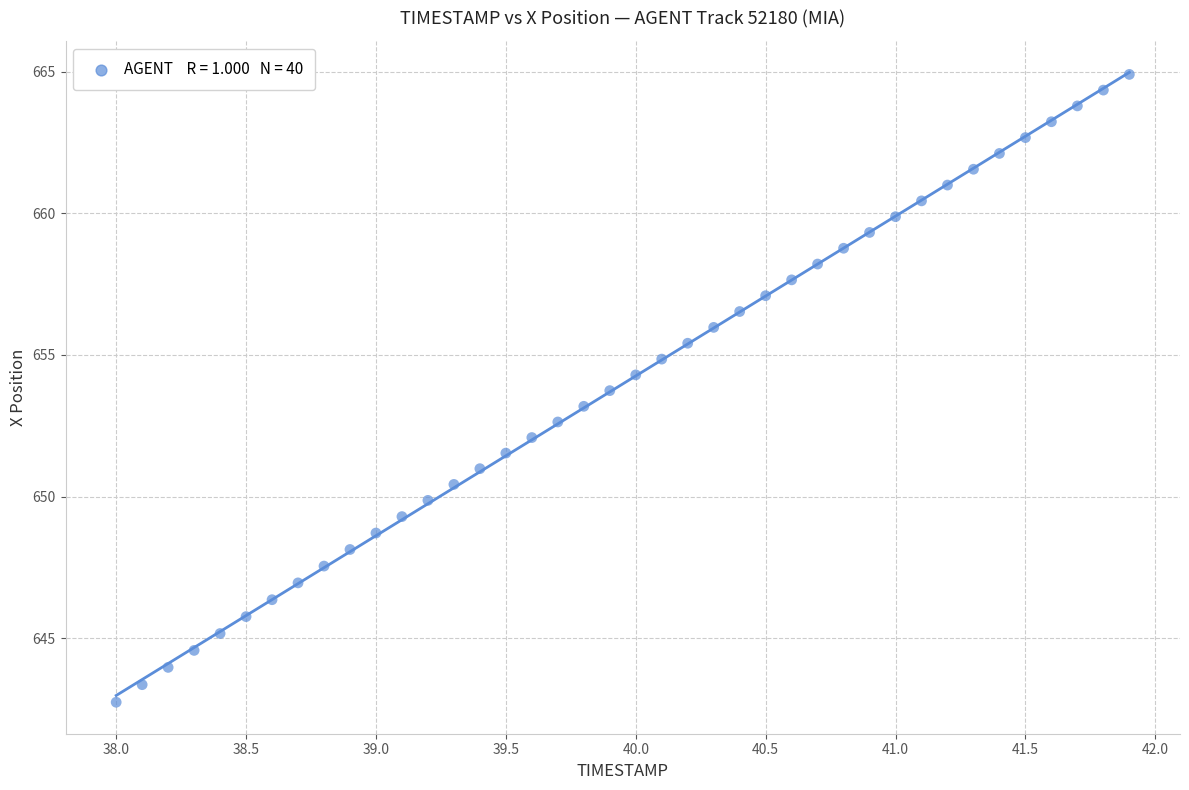

What is the range of Y values (max minus min)?

22.2